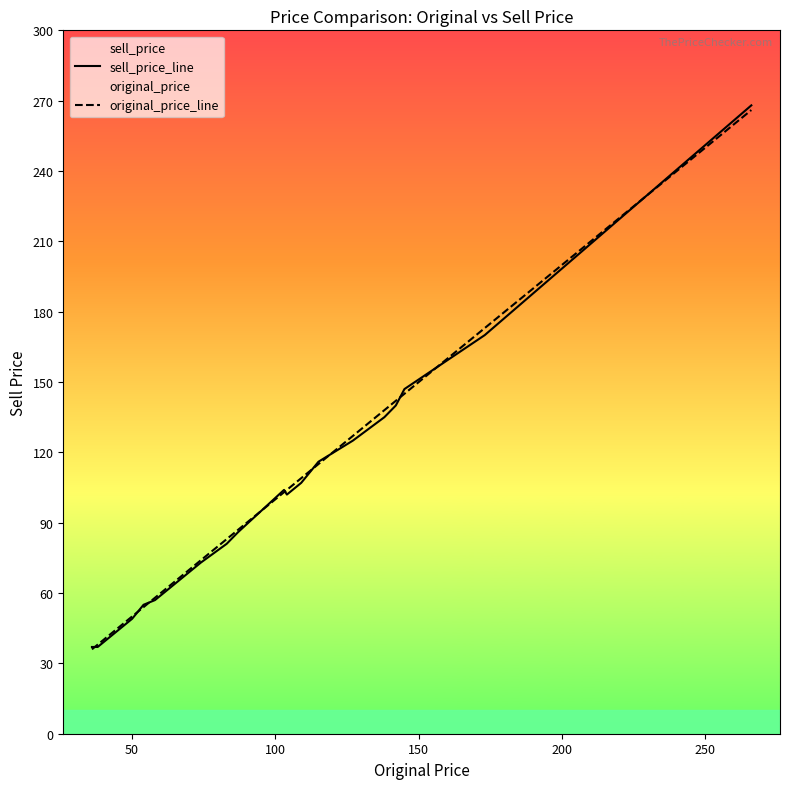

List the series in order of their overall mean, highest first.

original_price_line, sell_price_line